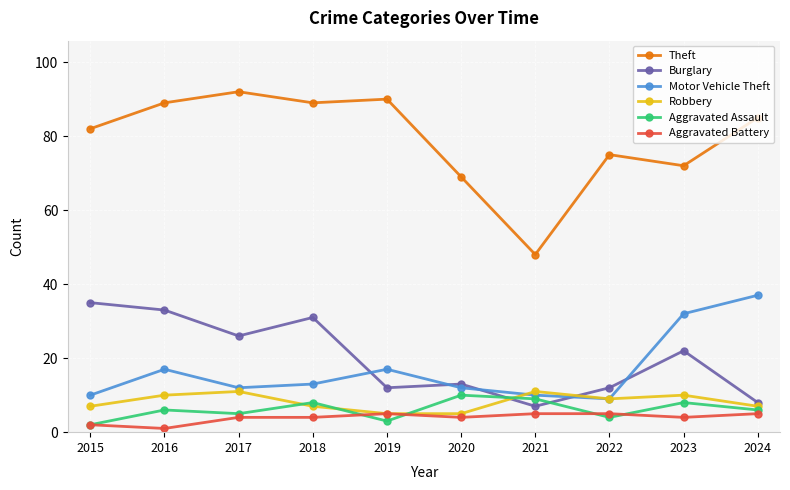

At which label does Robbery first exceed 9?

2016